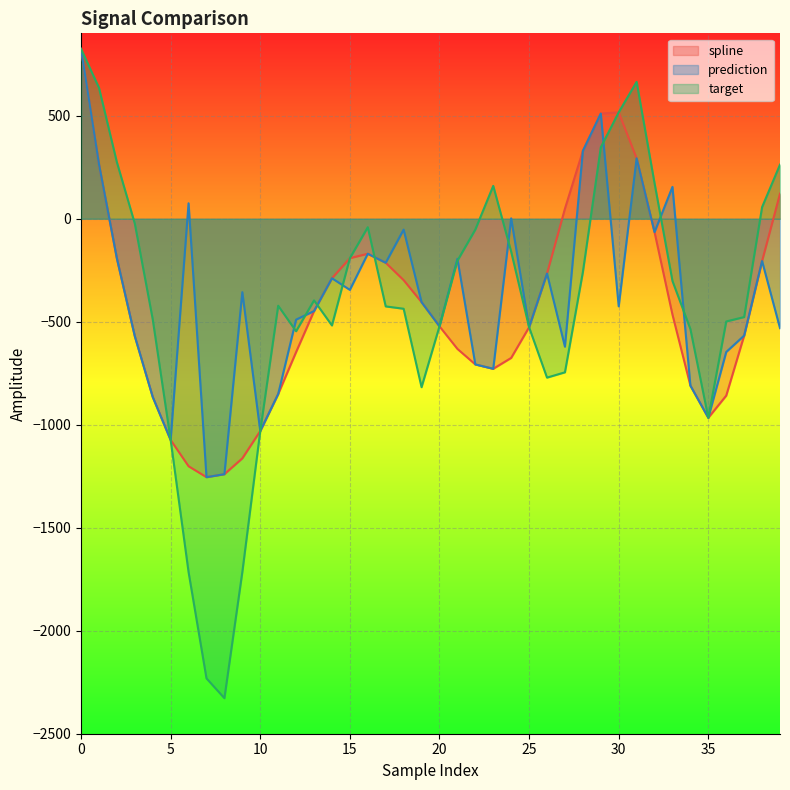

What is the difference between the maximum and second lowest values in the prediction series?

2064.4